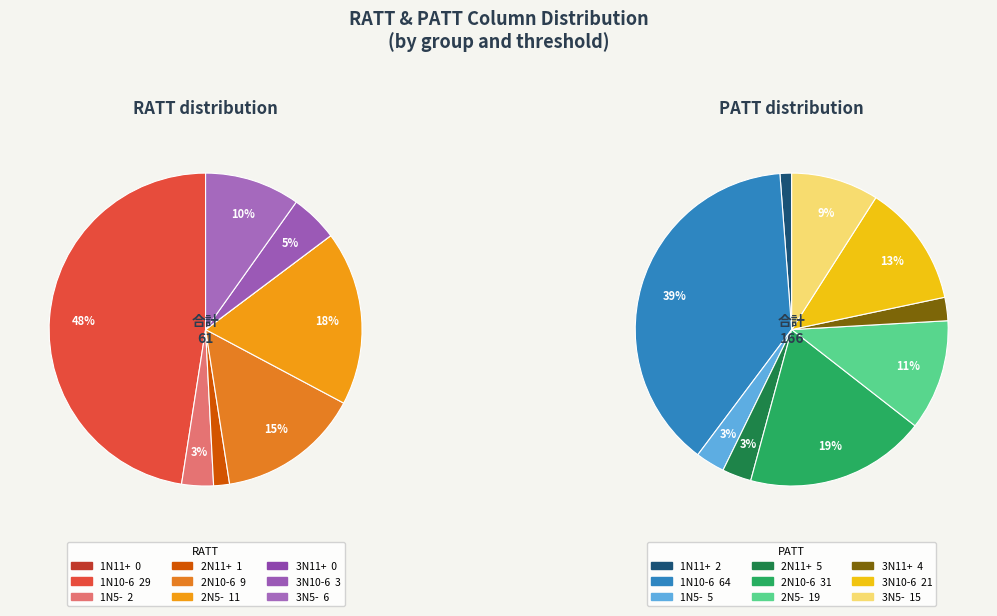

What percentage is the 1N11+ slice, to the nearest percent?

1%